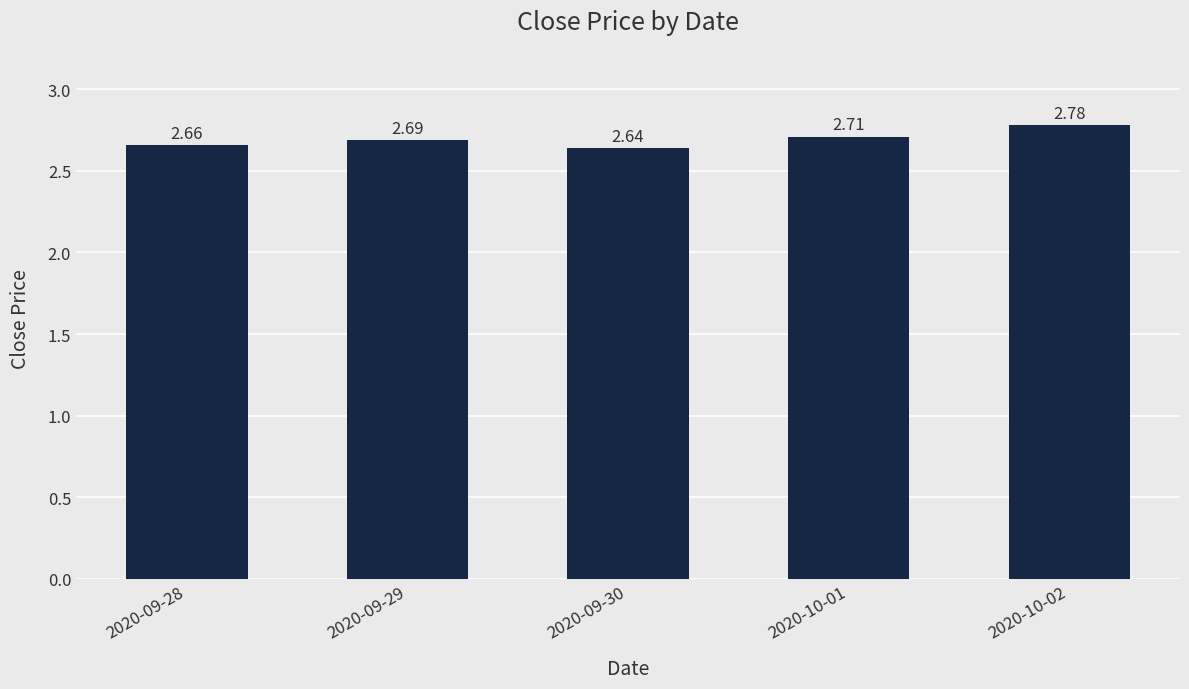

Rank the categories by value from highest to lowest.

2020-10-02, 2020-10-01, 2020-09-29, 2020-09-28, 2020-09-30